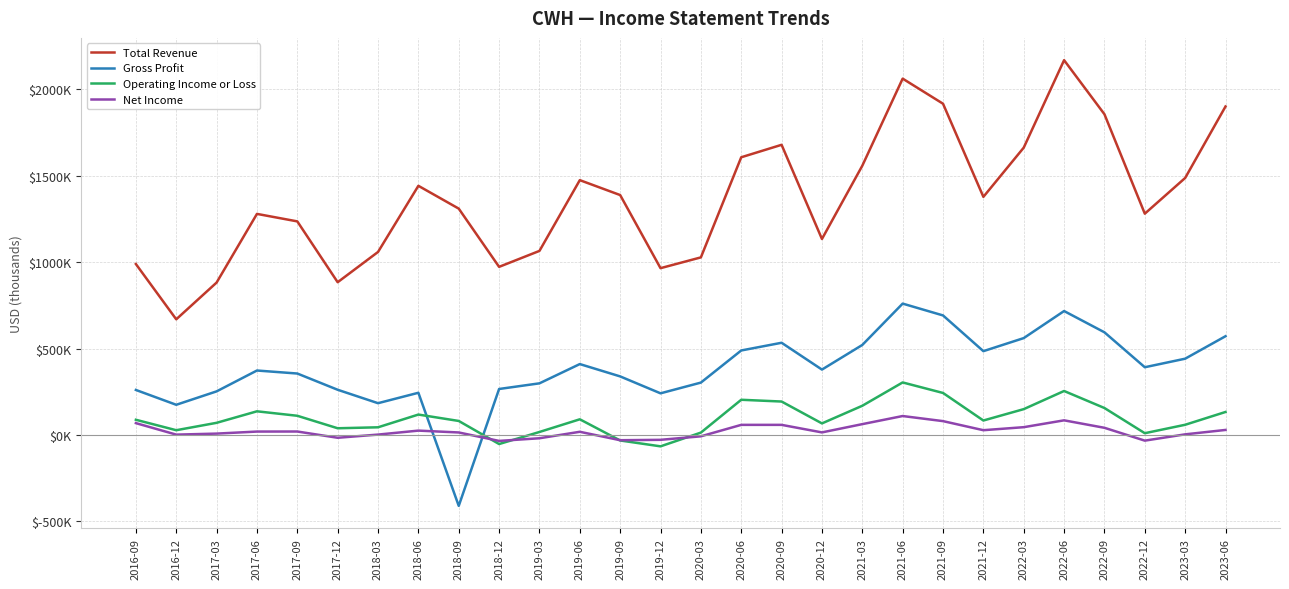

Does the chart display data point markers on the line(s)?

No